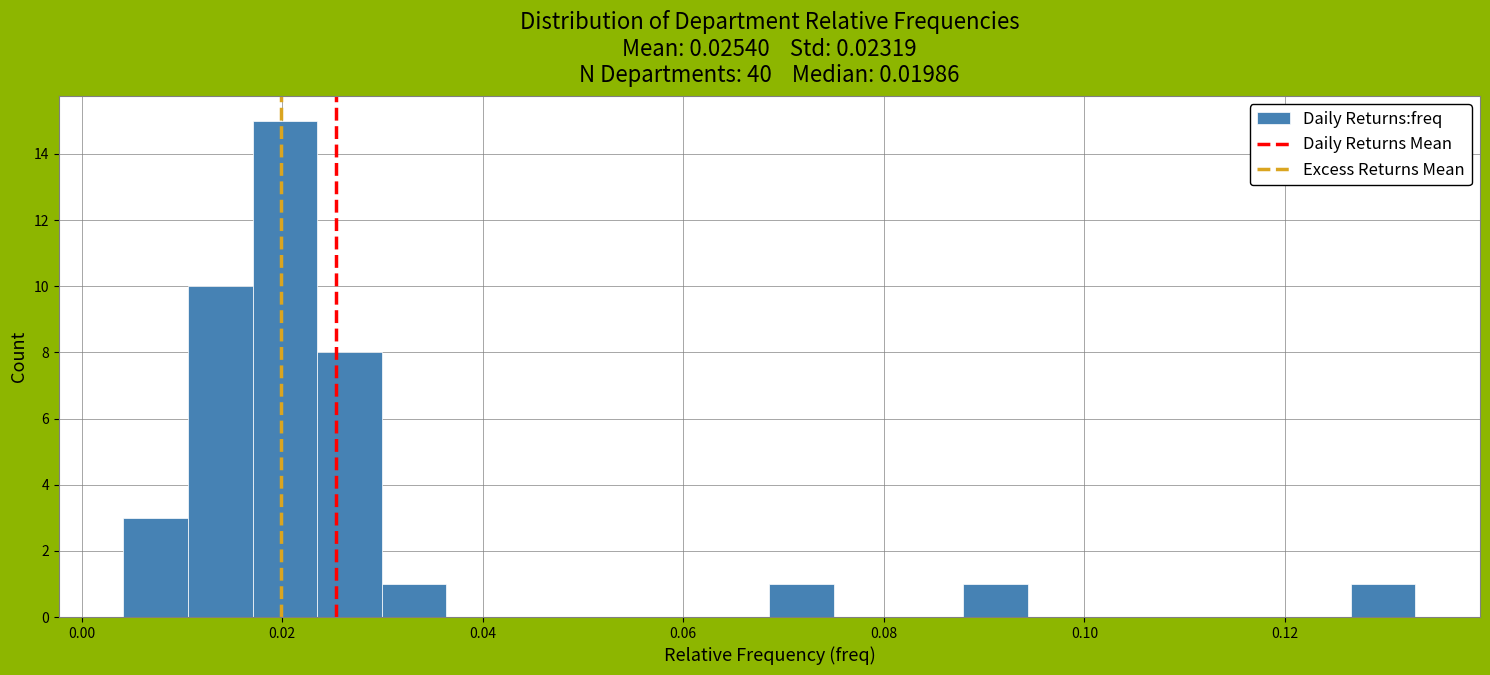

Around what value on the x-axis is the tallest bar? Give the approximate position of its centre, as read against the axis.

0.020